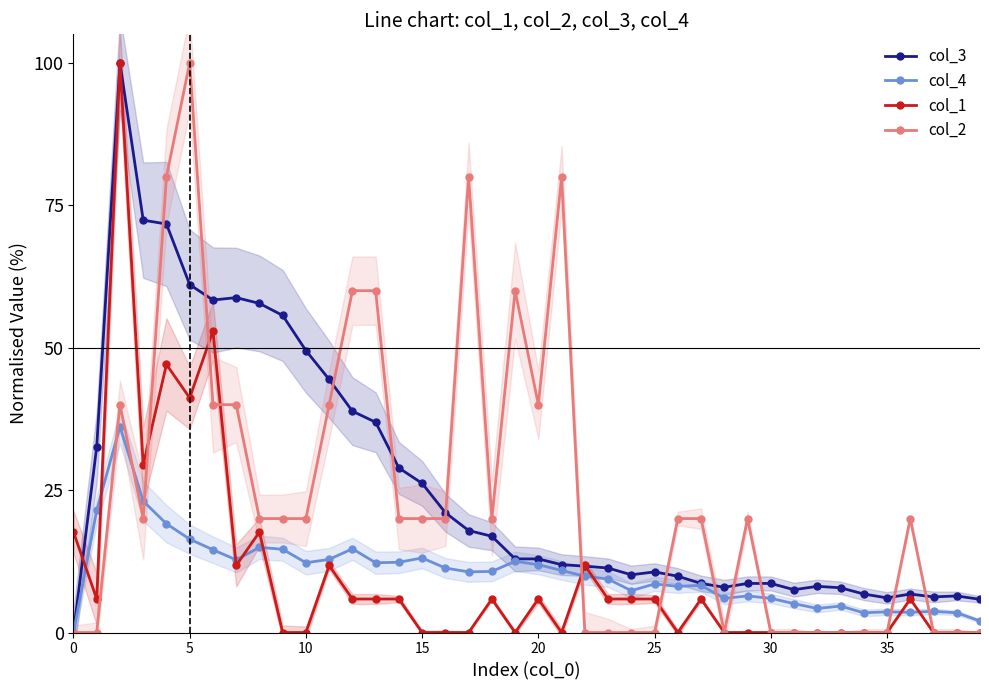

Count the number of data series in this chart.

4